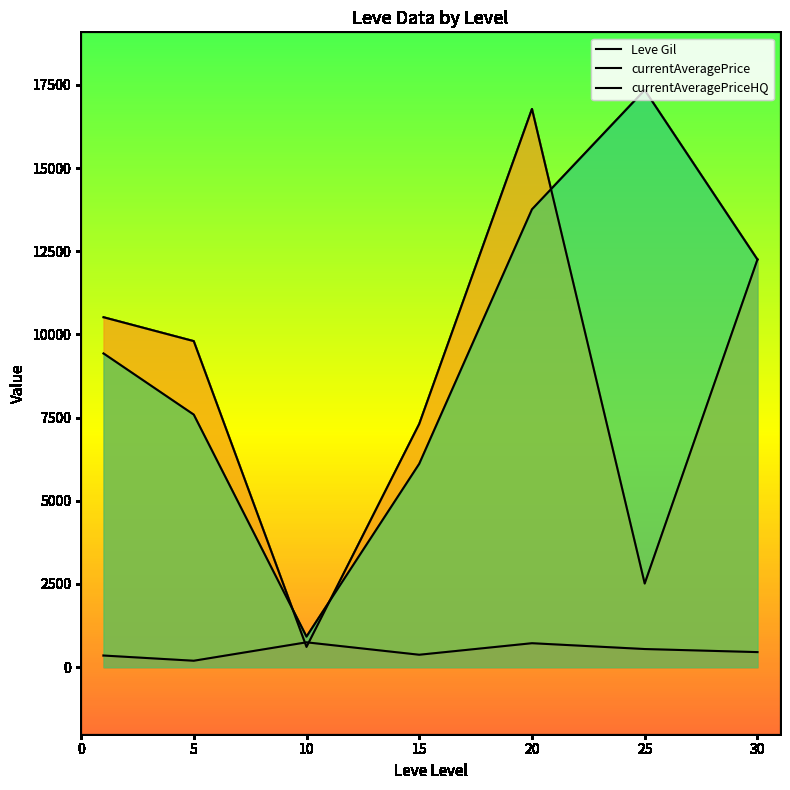

Rank the series by their maximum value, from highest to lowest.

currentAveragePriceHQ, currentAveragePrice, Leve Gil